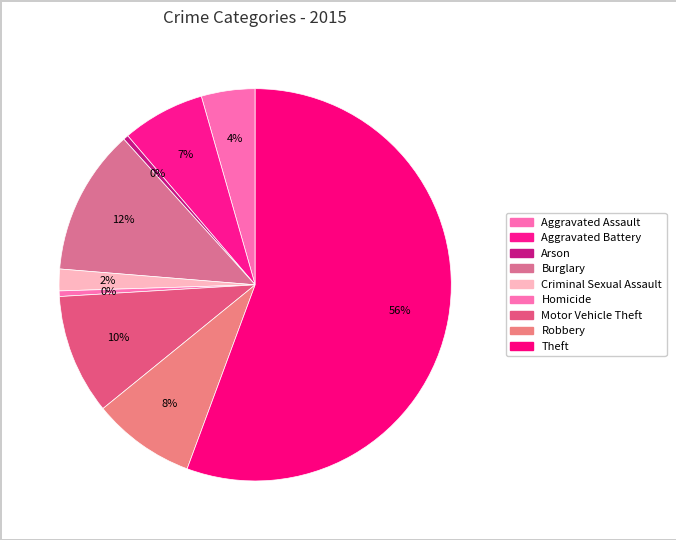

Which category has the biggest portion of the pie?

Theft